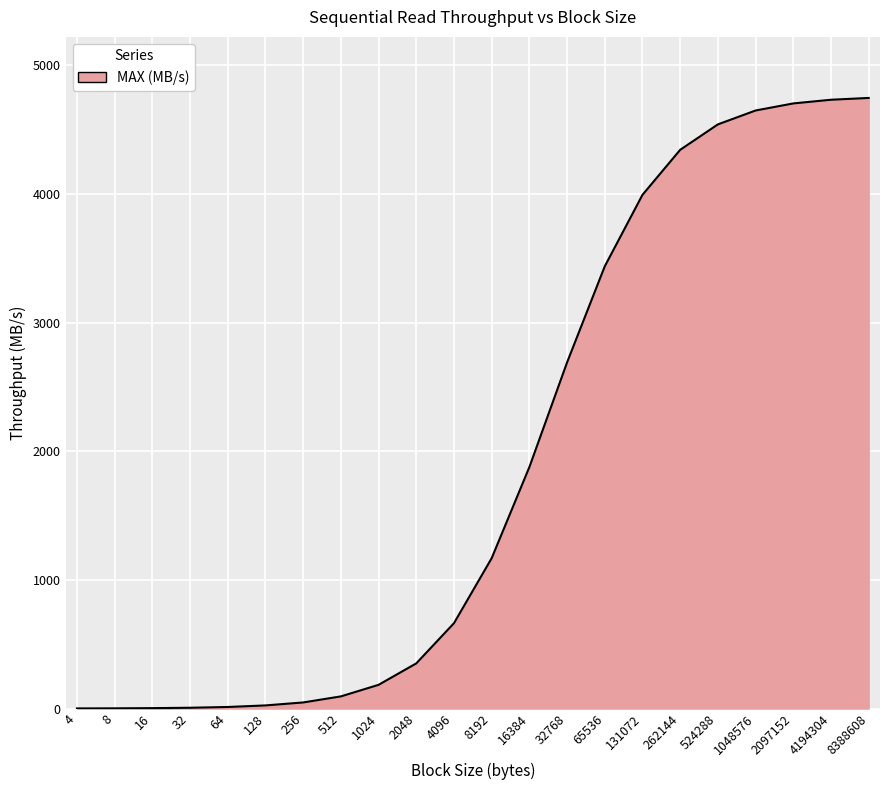

What is the maximum value shown in the chart?

4746.9